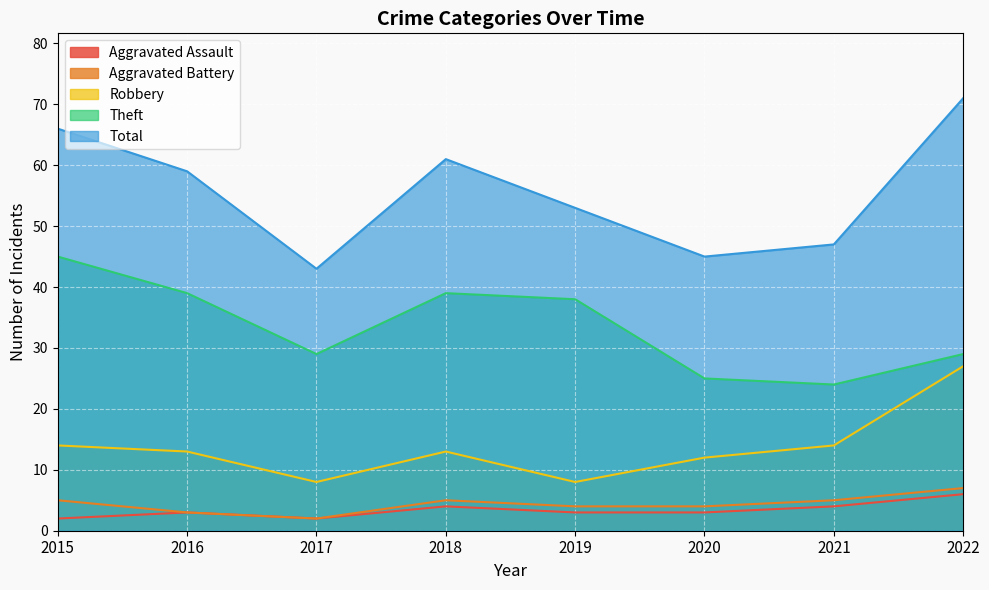

True or false: Robbery has a value of 3 at 2019.

False